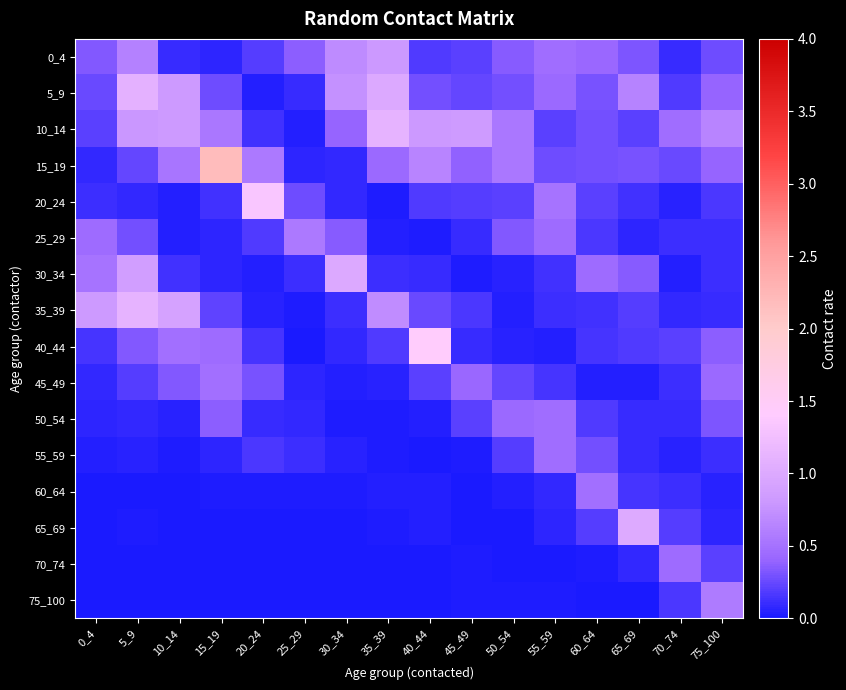

What is the greatest value displayed?

2.2